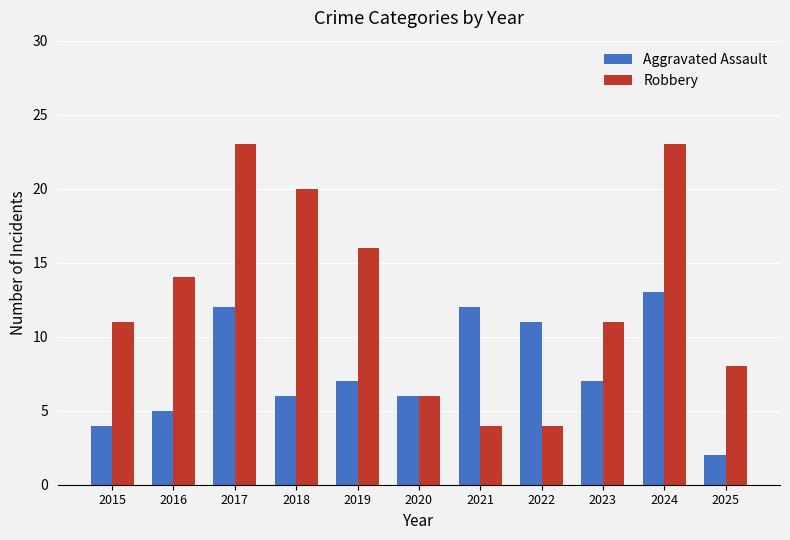

Where does the Aggravated Assault series first go above 7?

2017